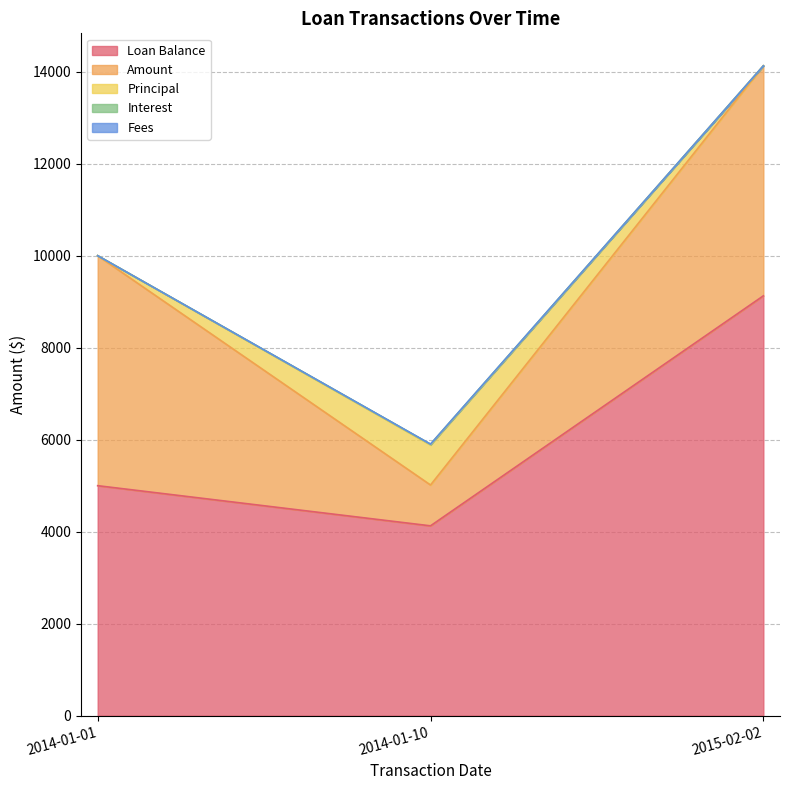

Which series has the largest range (max minus min)?

Loan Balance